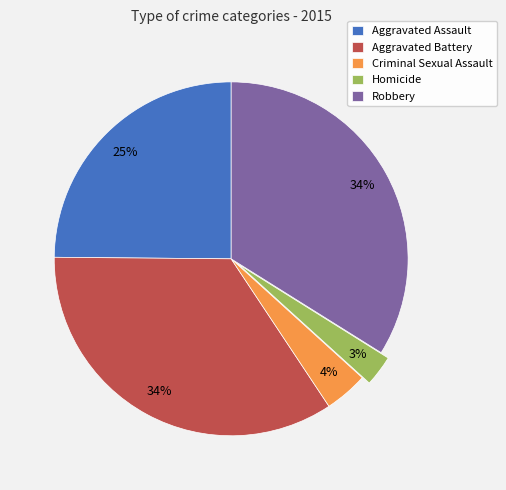

Is the sum of Robbery and Homicide greater than half?

No